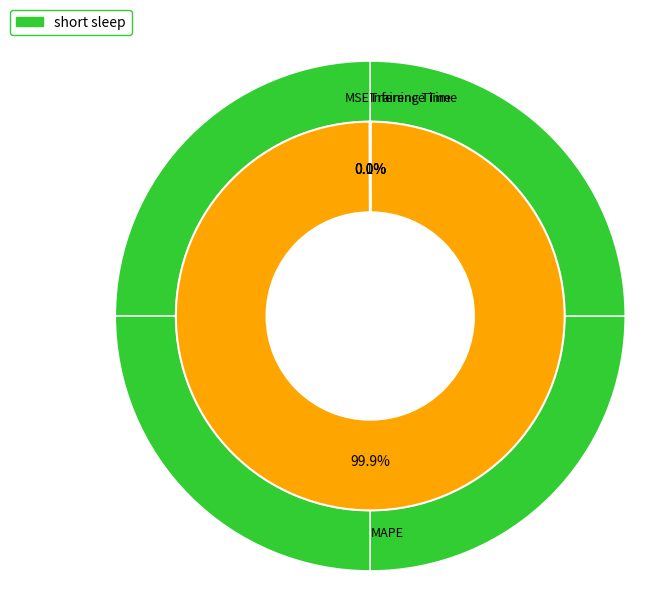

Which has a higher value, Training Time or Inference Time?

Training Time